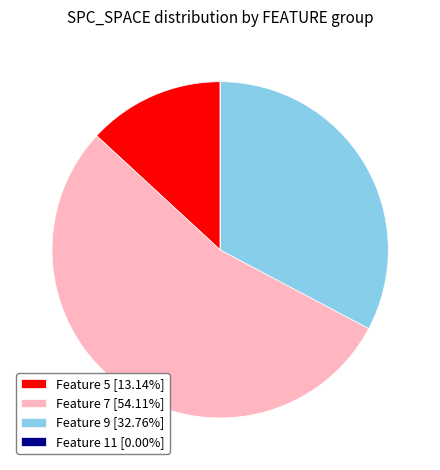

Do Feature 7 [54.11%] and Feature 5 [13.14%] together represent more than half of the pie?

Yes